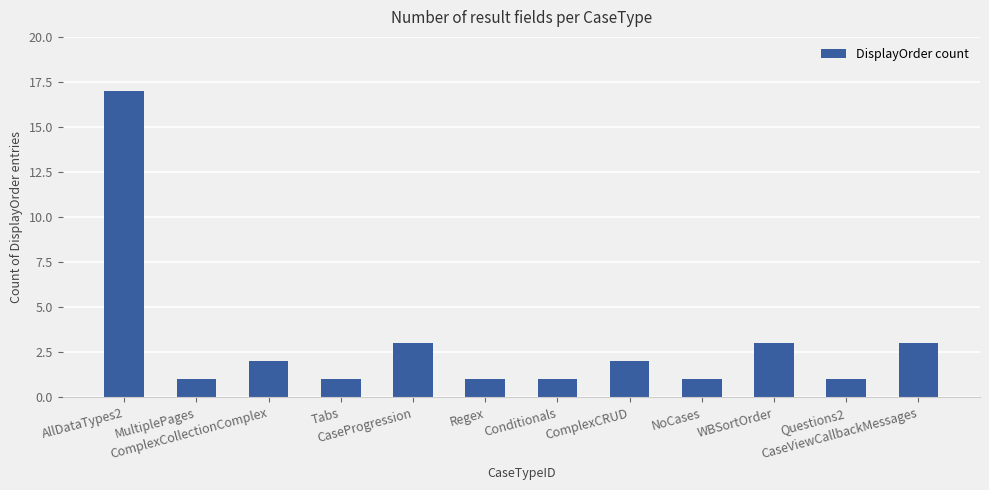

True or false: the data shows 1 at ComplexCollectionComplex.

False